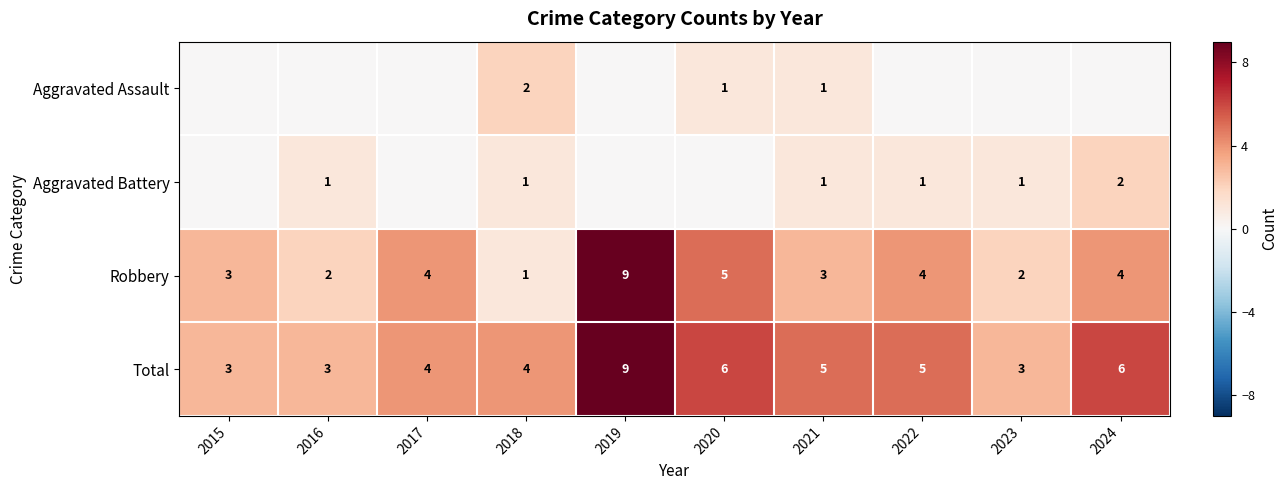

Is it true that Robbery equals 7 at 2024?

False